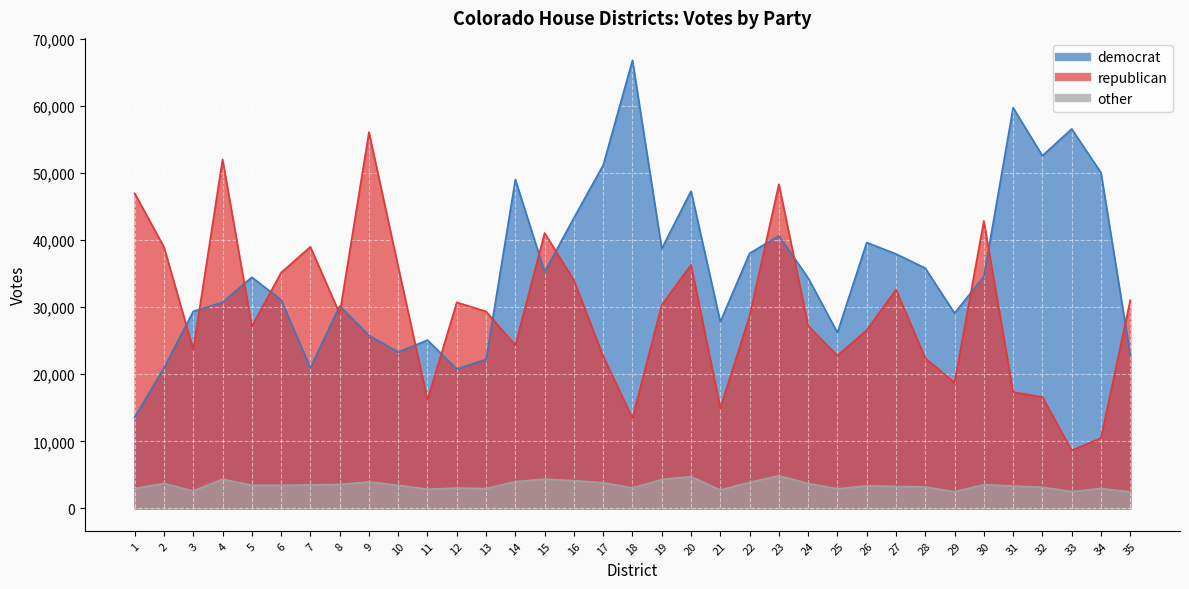

What is the difference between the other values at 11 and 33?

349